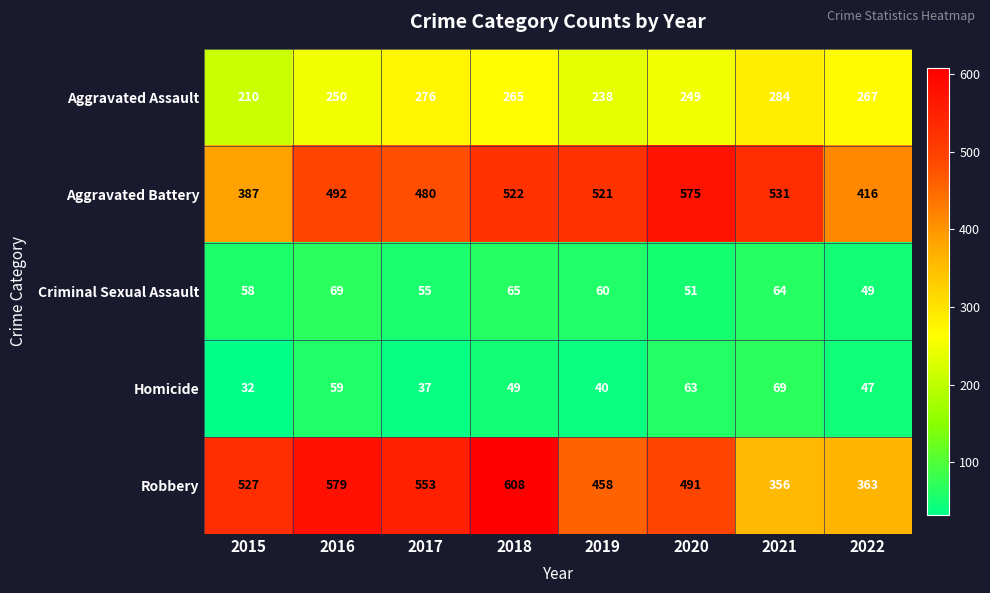

At which label is Aggravated Battery closest to 481?

2017